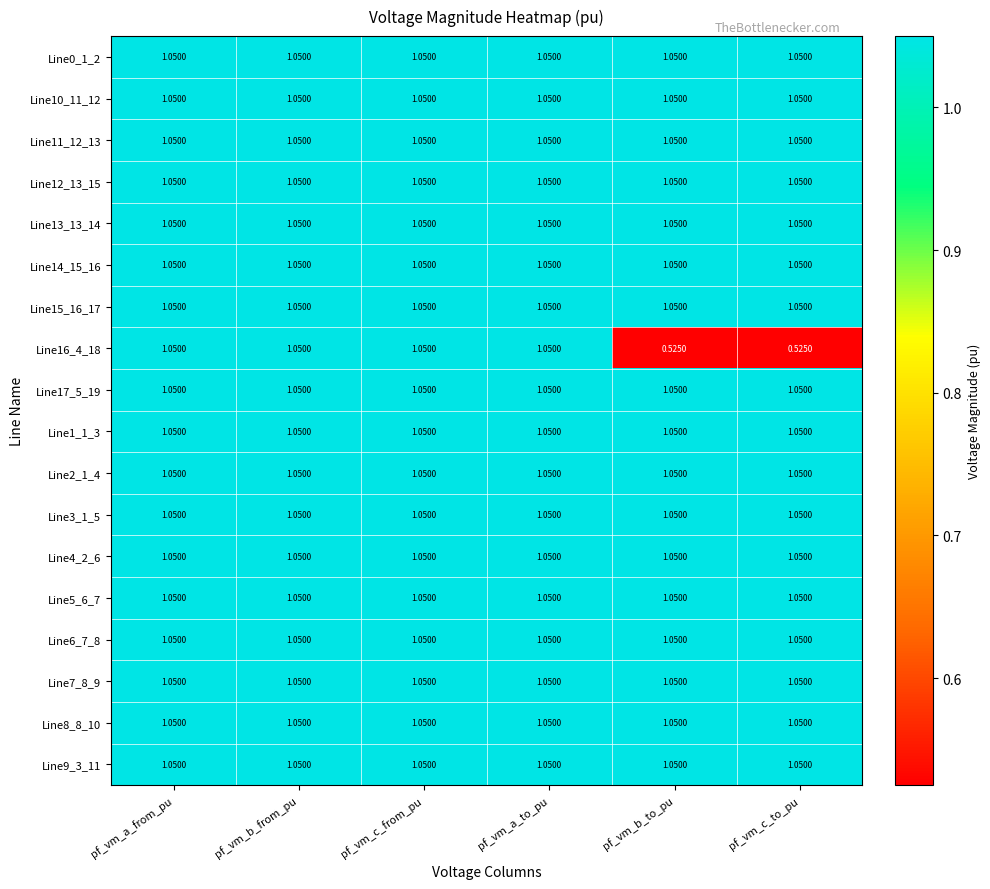

Between pf_vm_a_from_pu and pf_vm_c_to_pu, which series saw the biggest shift?

Line16_4_18